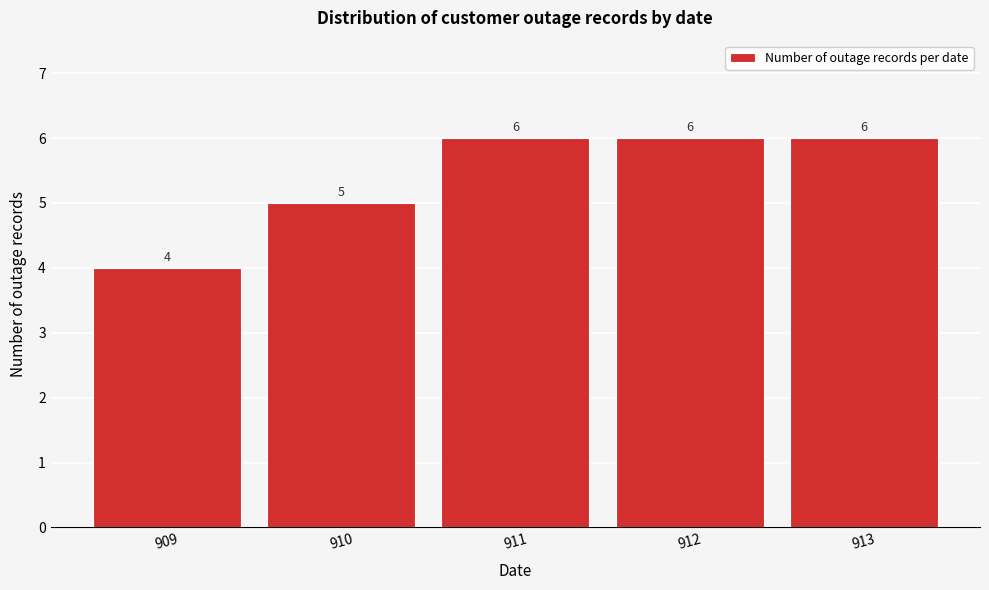

Reading right to left, what are all the values shown in this chart?

913=6	912=6	911=6	910=5	909=4